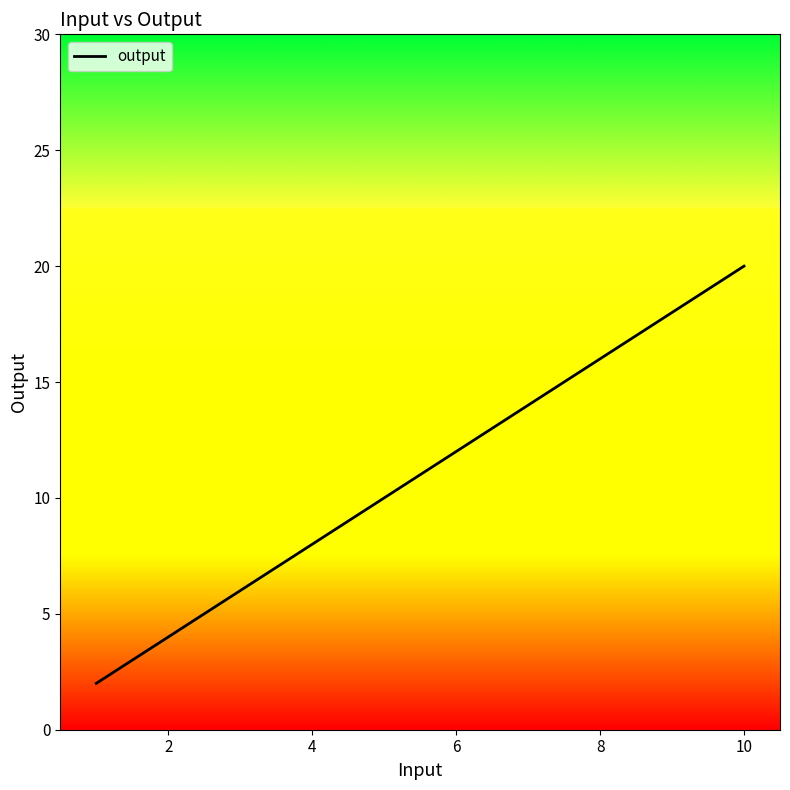

What is the greatest value displayed?

20